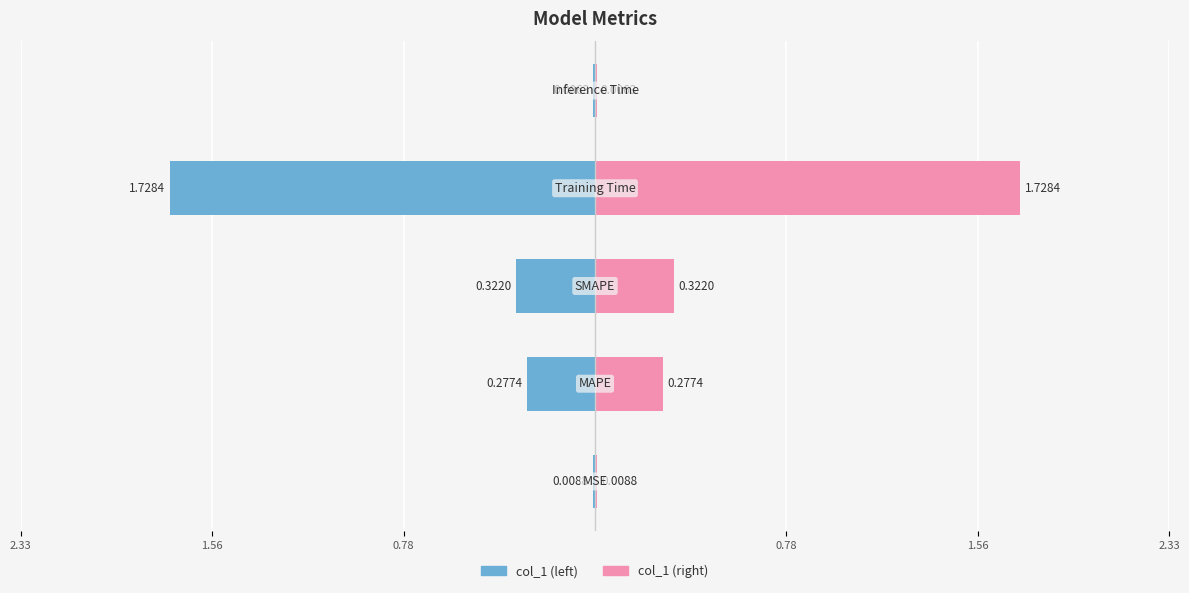

List the labels in order of value, largest first.

Training Time, SMAPE, MAPE, MSE, Inference Time